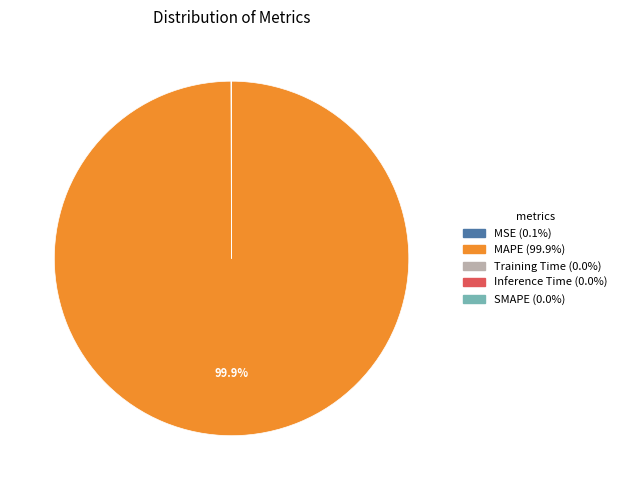

Is there any slice that represents more than half of the pie?

Yes